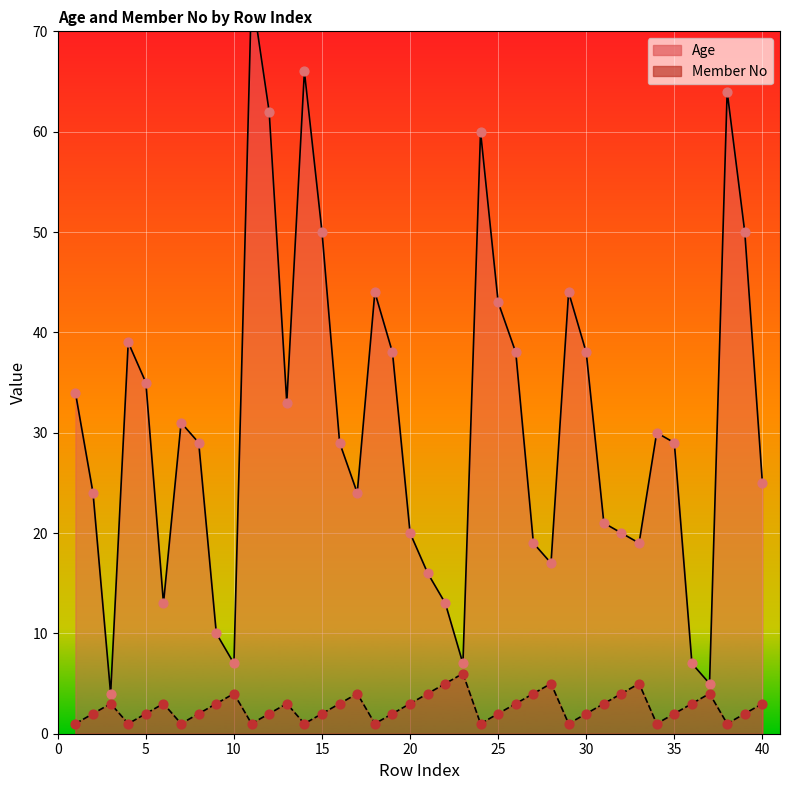

Which series has the largest total across all categories?

Age